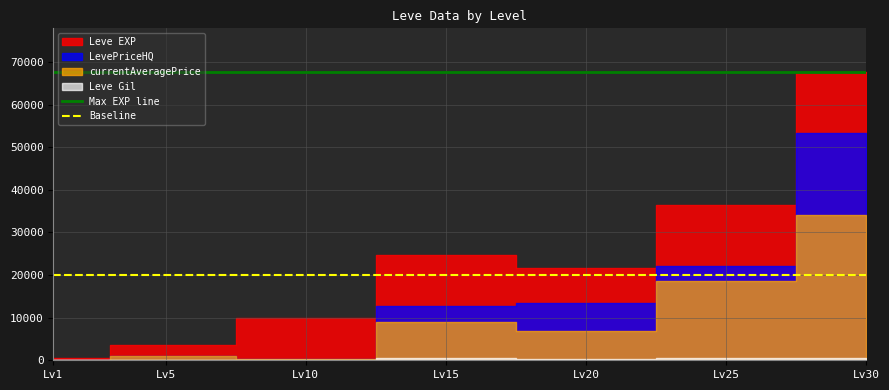

Between Lv30 and Lv1, which is larger?

Lv30